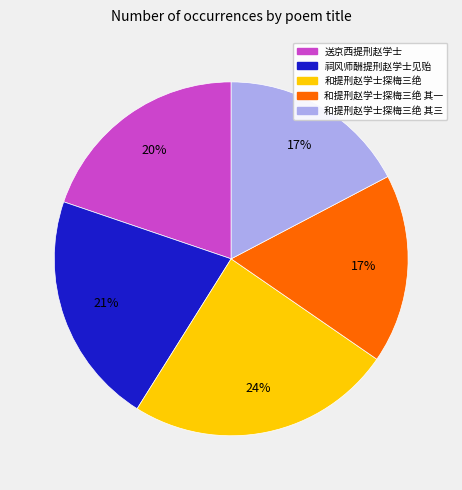

To the nearest percent, what is the average slice percentage?

20%